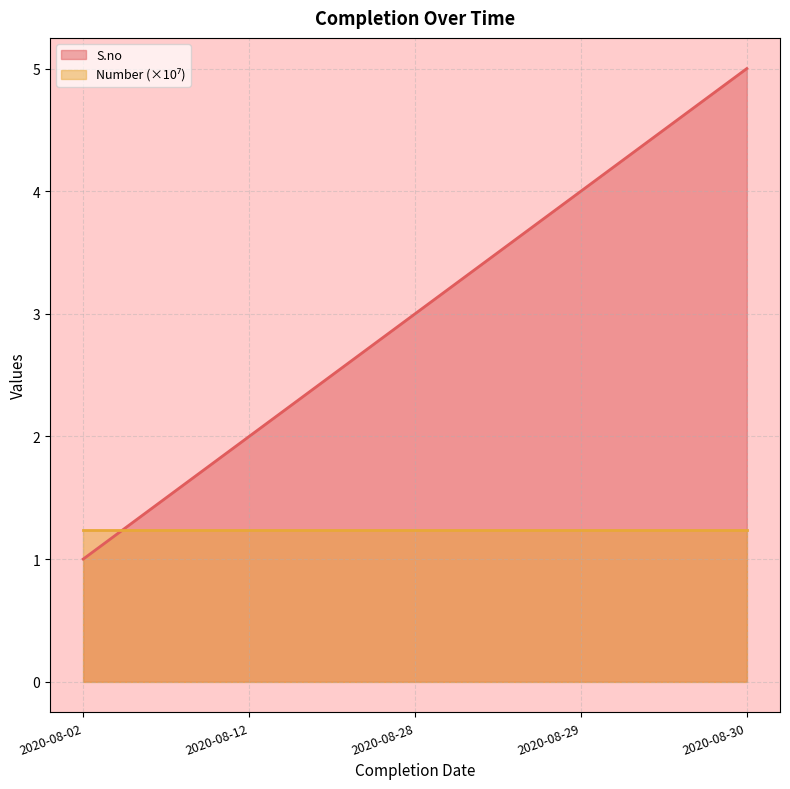

True or false: the data shows 4 at 2020-08-28.

False